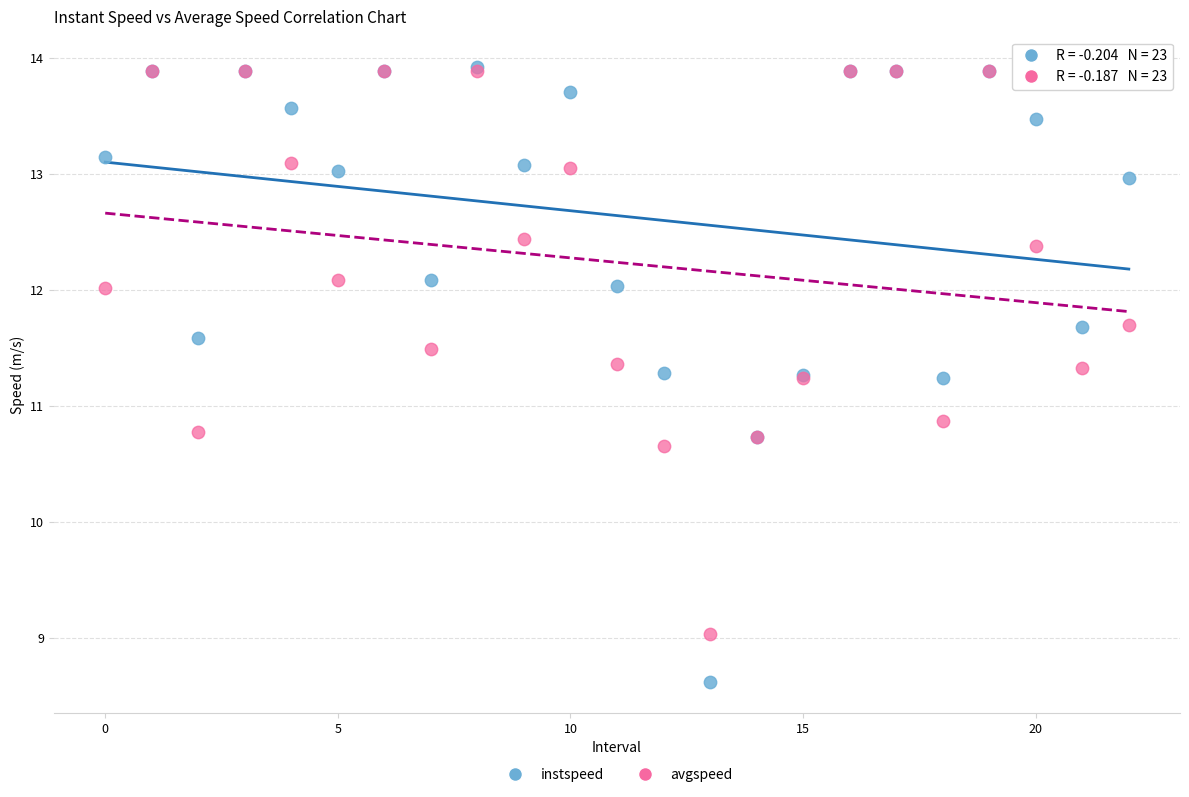

Across all series, what Y value is closest to 11?

10.9